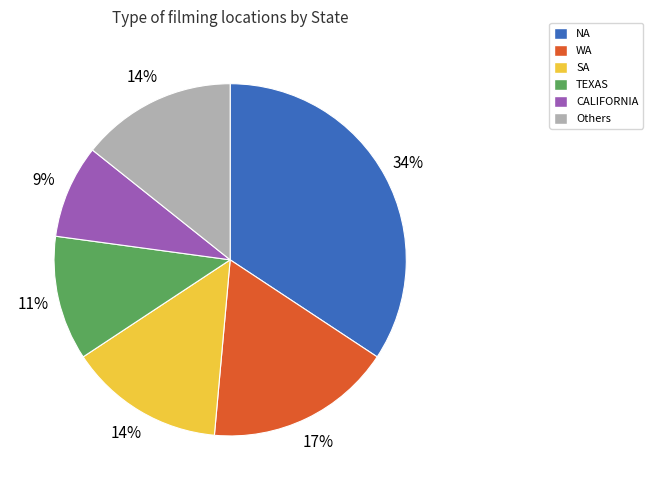

To the nearest percent, what is the average slice percentage?

17%